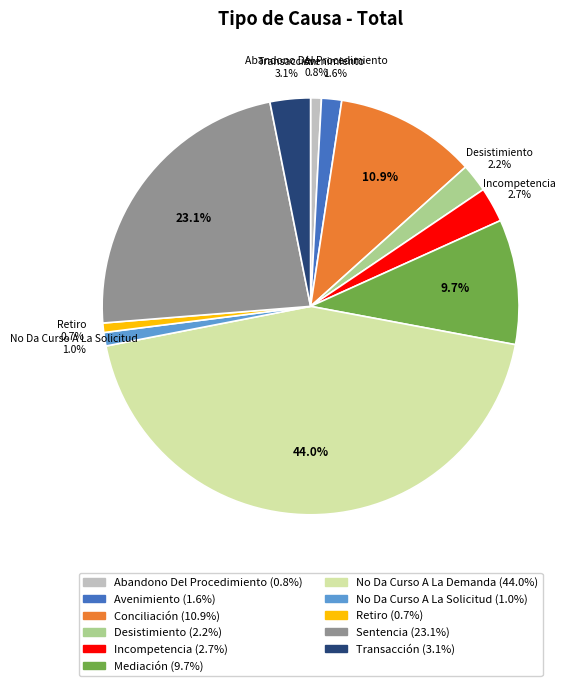

To the nearest percent, what is the difference between the largest and smallest slice percentages?

43%